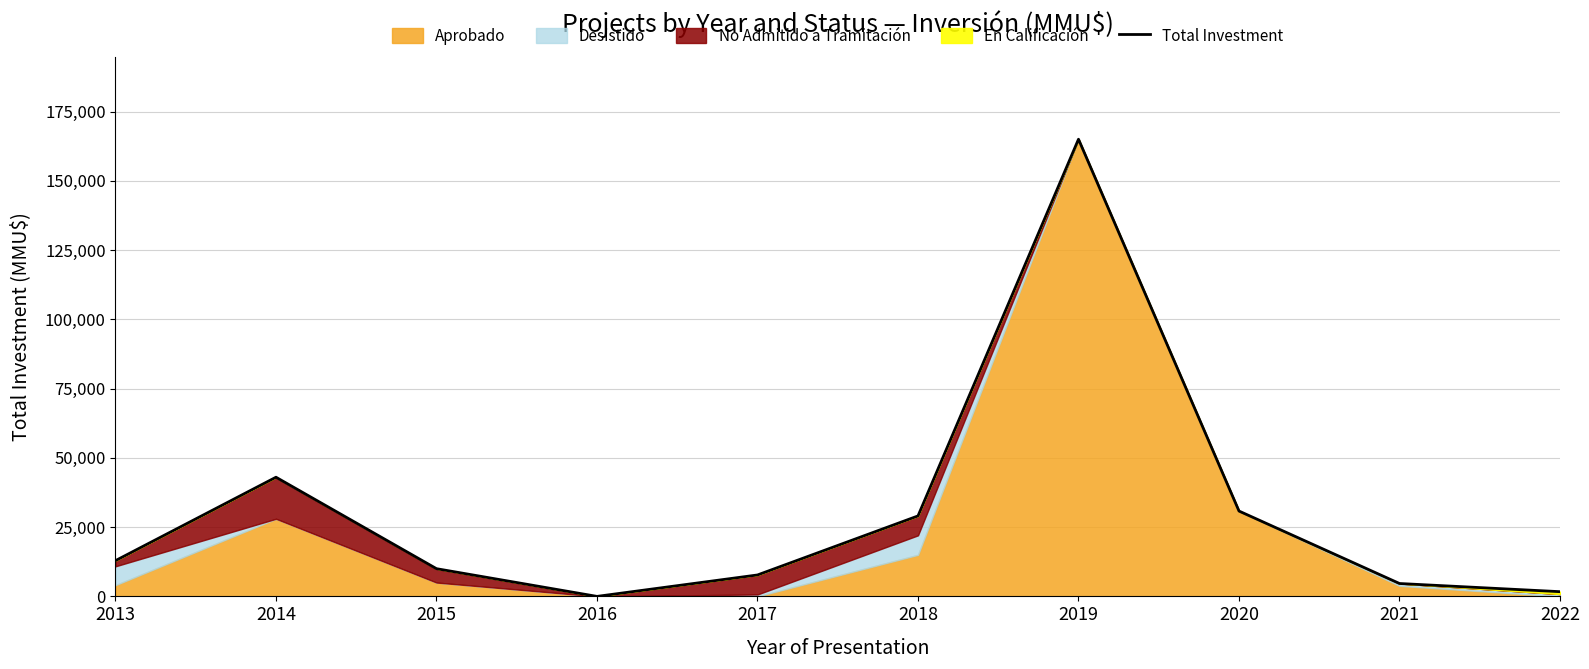

What value does the data have at 2018, to the nearest 10?

29040